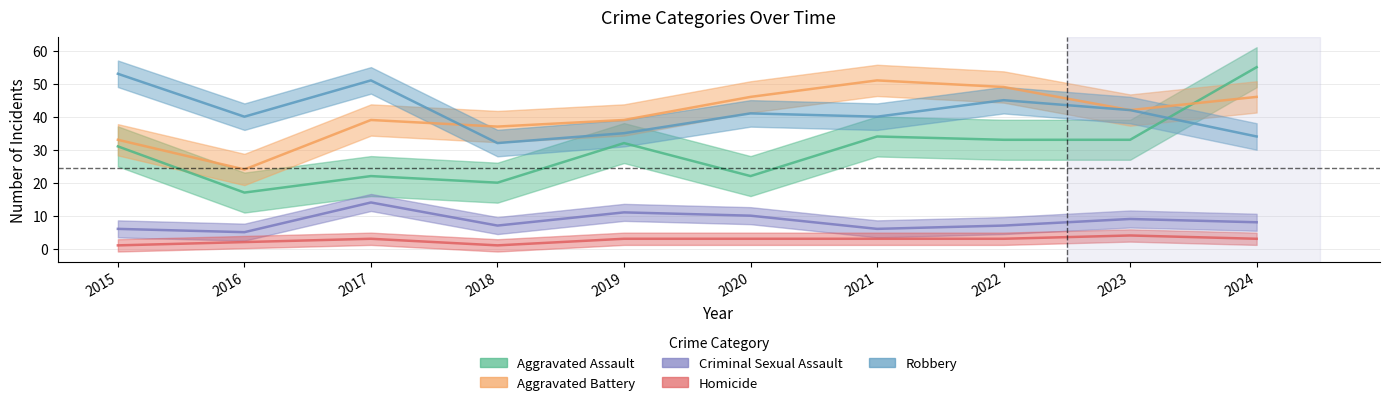

What is the sum of all Aggravated Battery values?

406